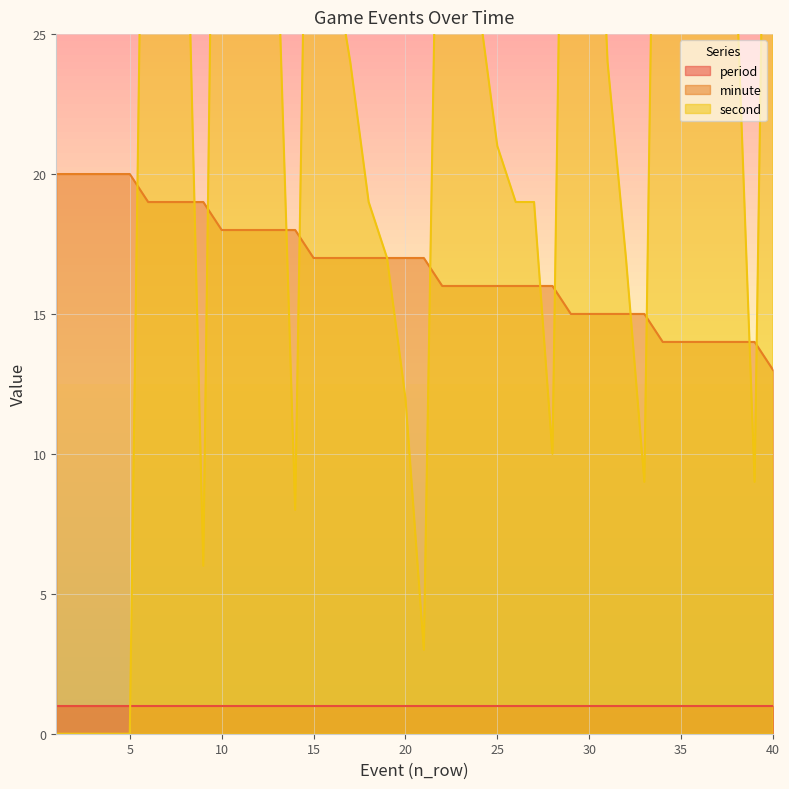

What is the lowest value of the minute series?

13